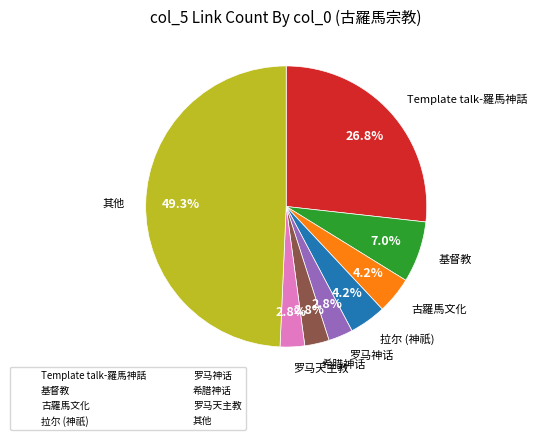

Between 拉尔 (神祇) and 基督教, which is larger?

基督教